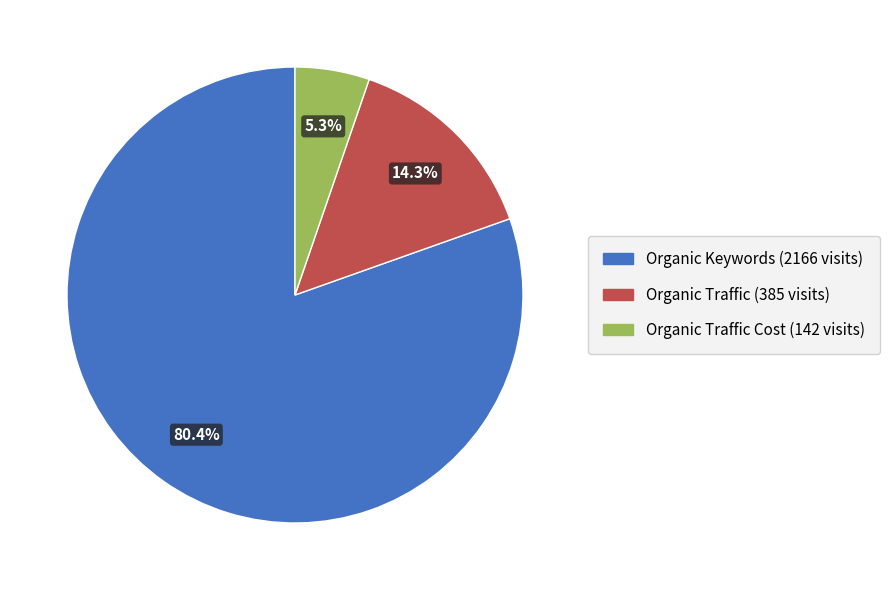

Is there a majority slice in this chart?

Yes